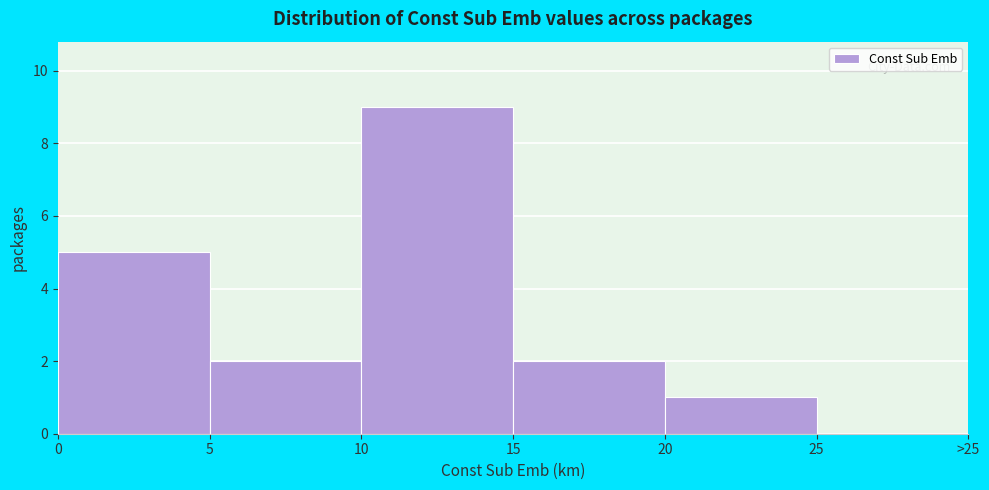

What is the ratio of the value at 15 to the value at 20?

2.0